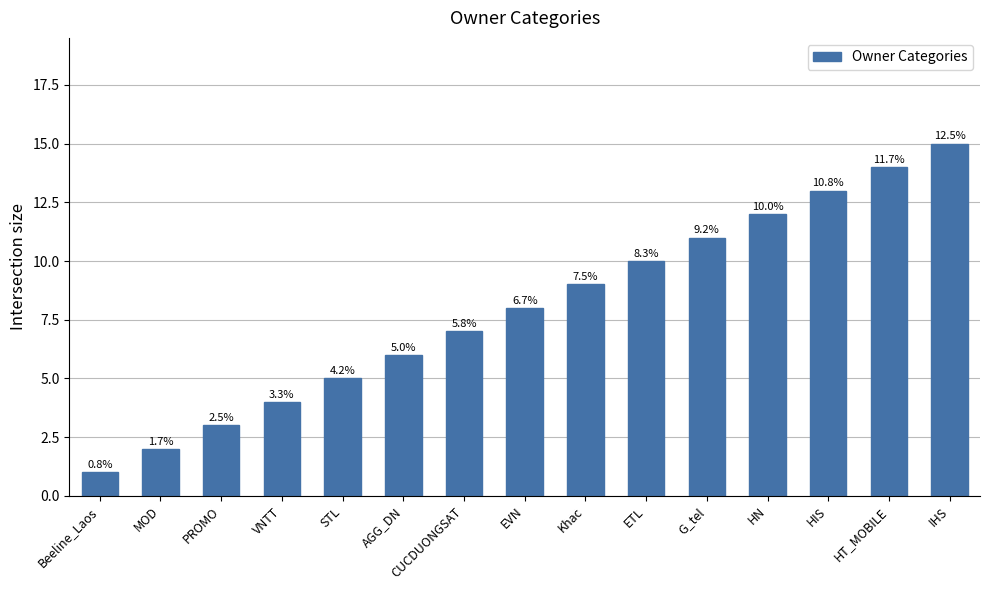

Does the chart contain any negative values?

No